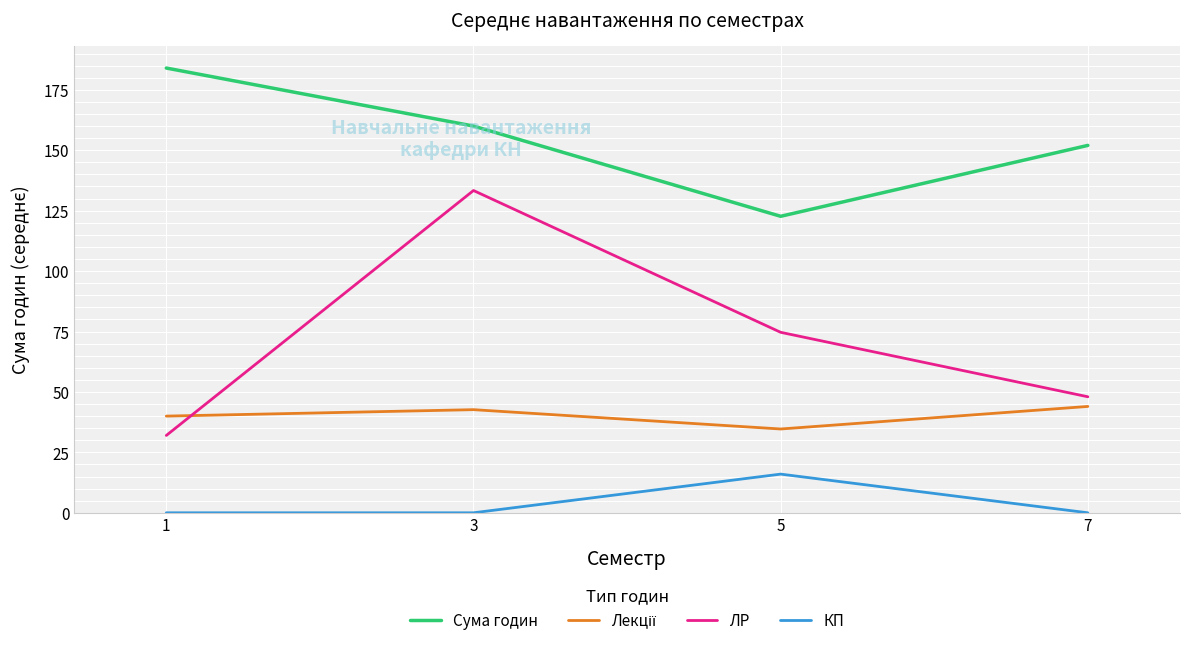

List the labels in order of Сума годин value, smallest first.

5, 7, 3, 1